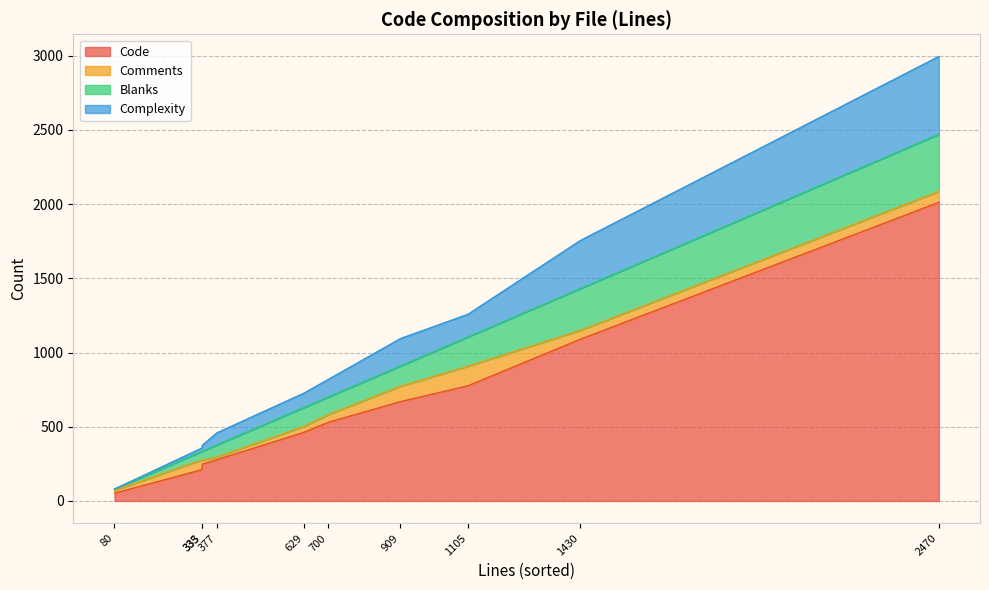

How many data points does each series have?

10